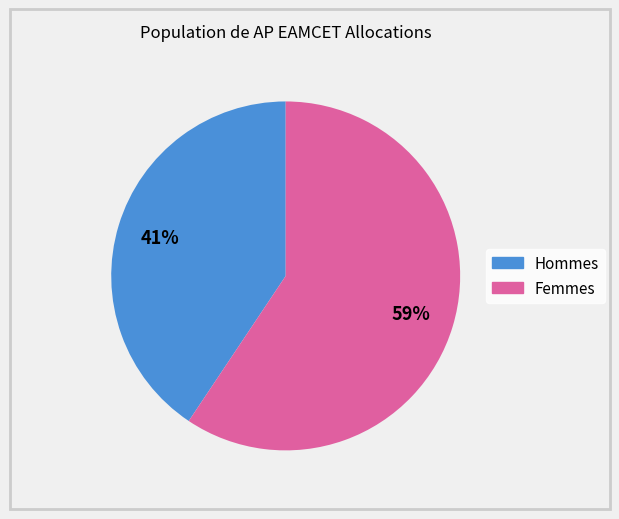

Count the number of slices in the pie.

2